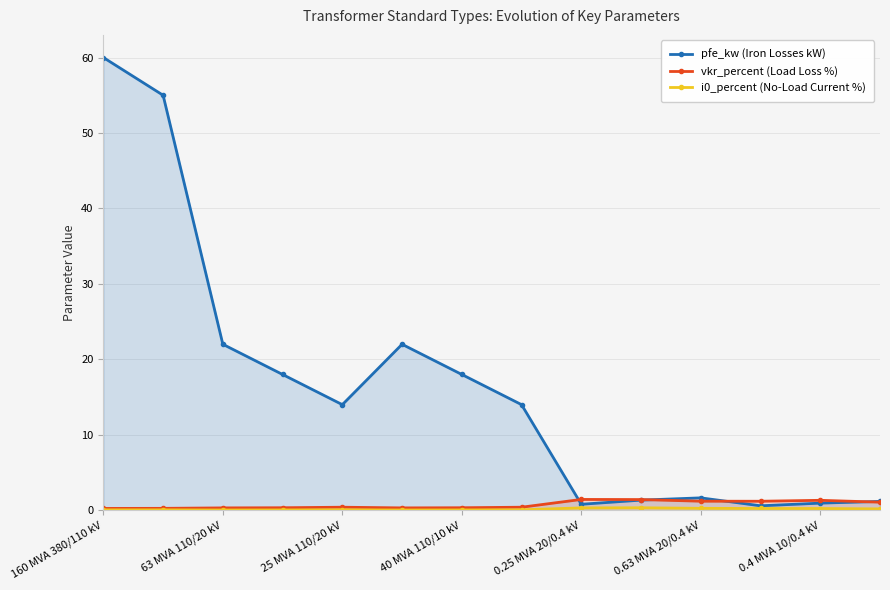

In pfe_kw (Iron Losses kW), how many points are lower than both neighbors (excluding endpoints)?

3